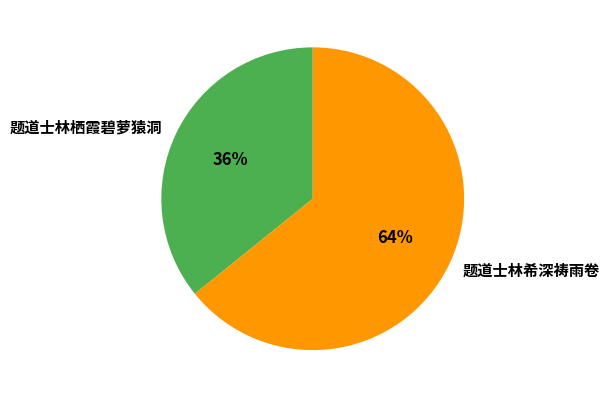

Combined, do 题道士林栖霞碧萝猿洞 and 题道士林希深祷雨卷 account for over 50%?

Yes